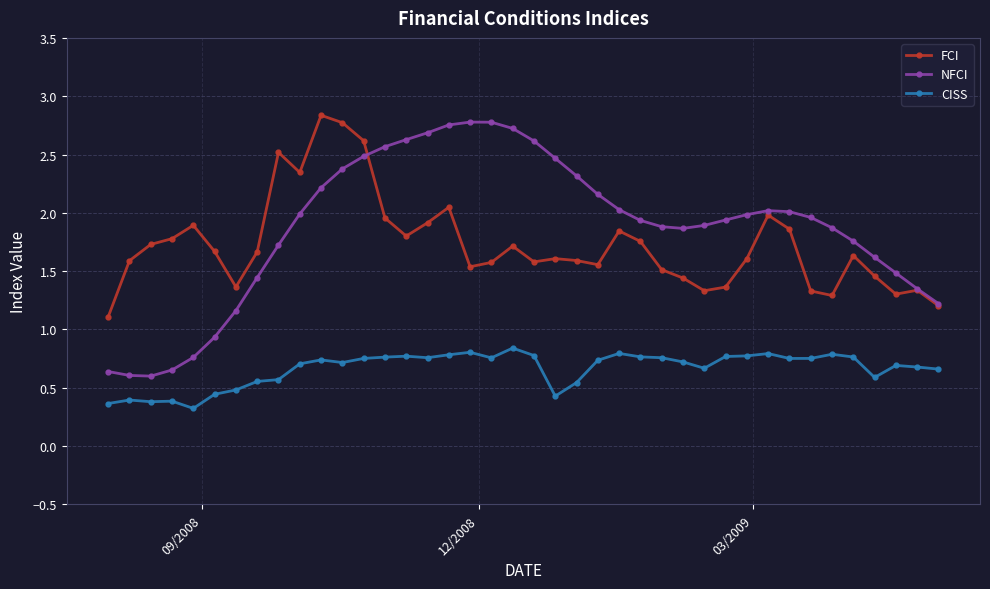

True or false: FCI and CISS cross at least once.

False